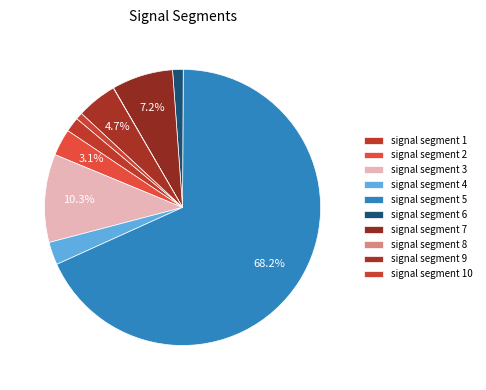

To the nearest percent, what is the difference between the signal segment 4 and signal segment 1 slice percentages?

1%